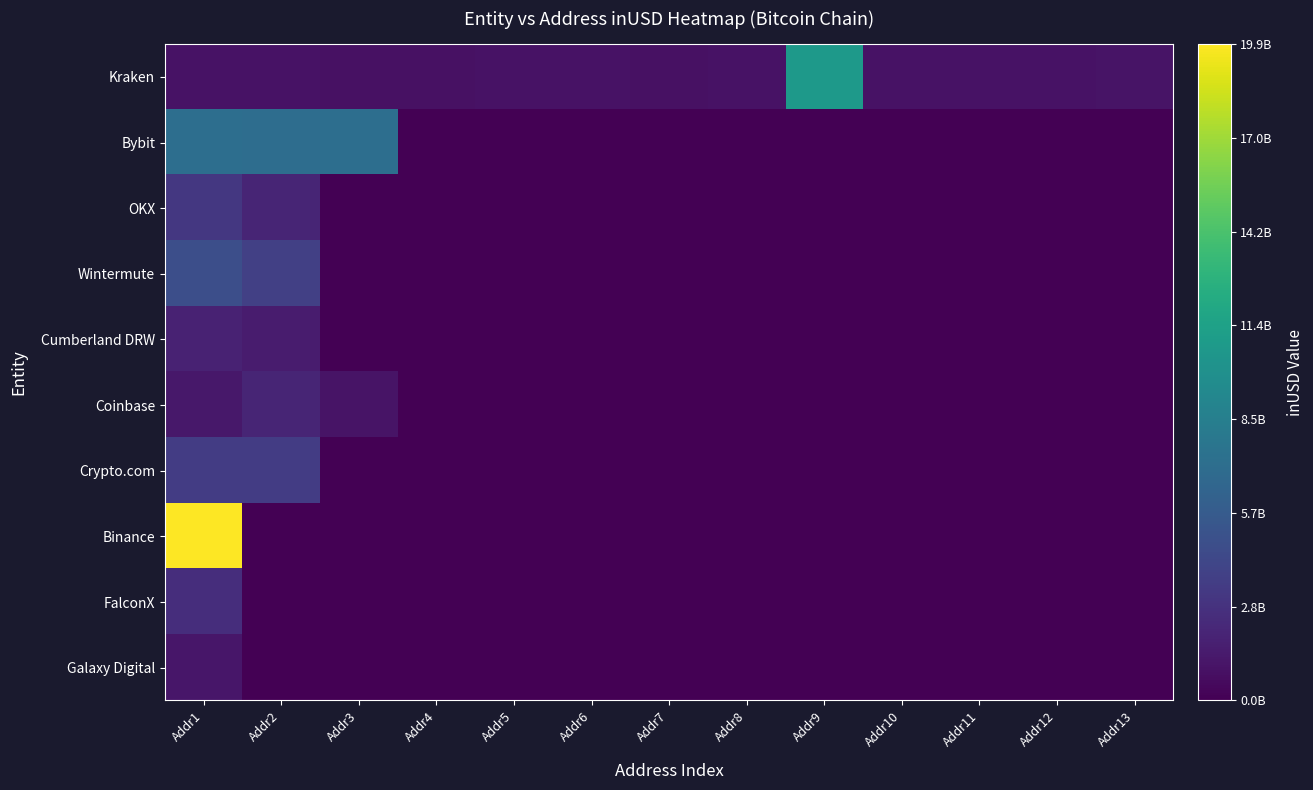

Count the number of categories in the chart.

13